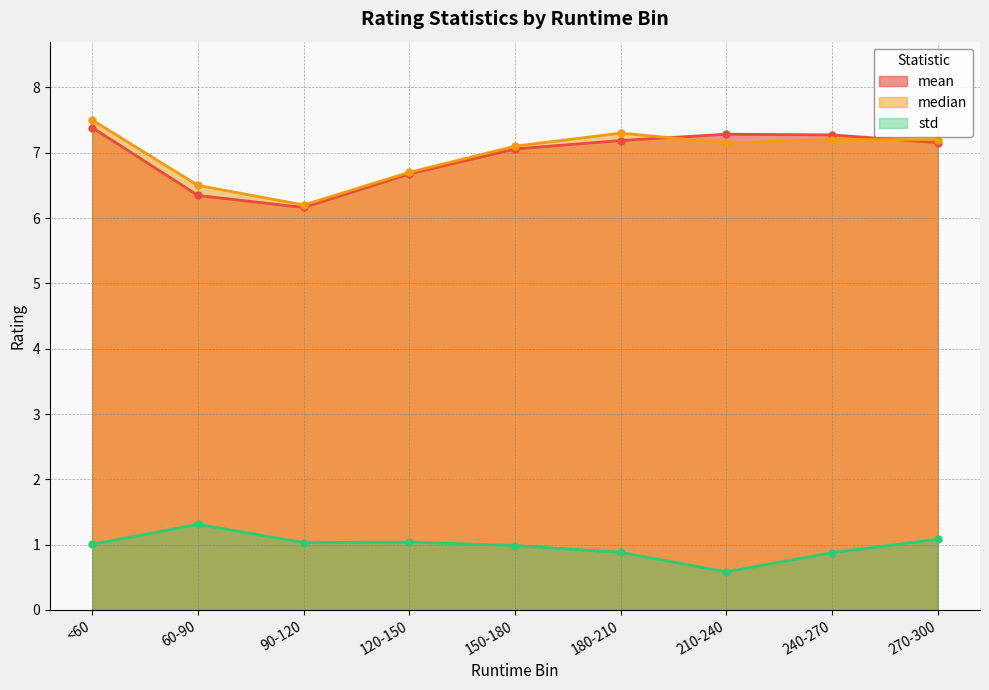

Is it true that mean equals 7.1 at 150-180?

True